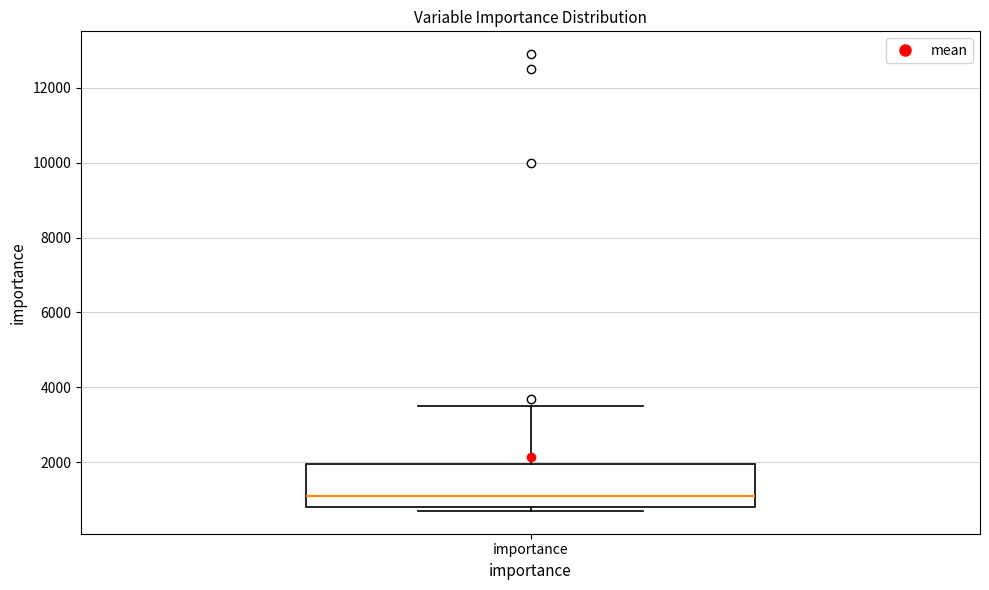

Where is the upper edge of the box for importance on the y-axis? The values are not printed on the chart, so give them approximately, as read against the axis.

2000